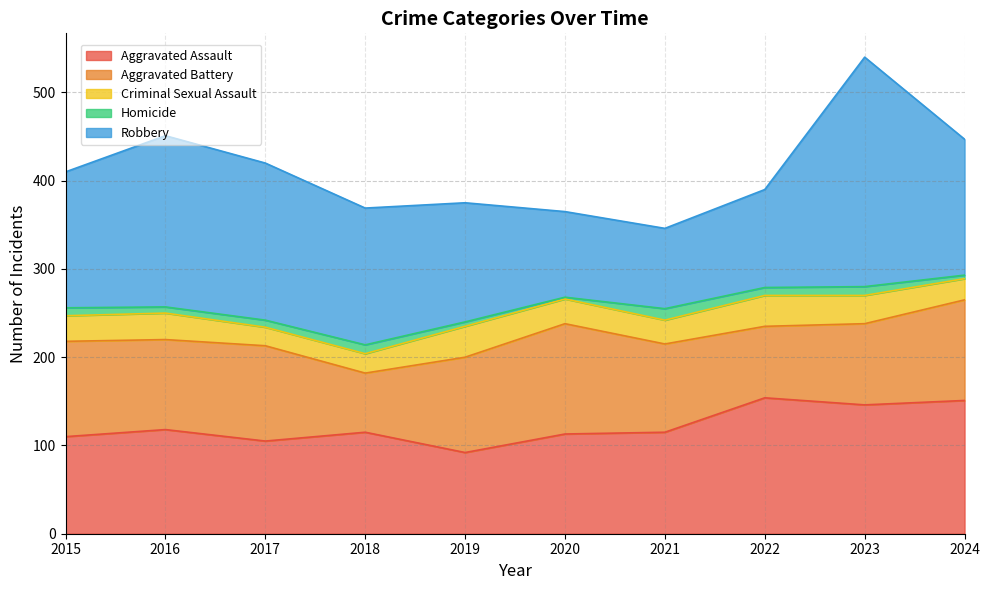

In Aggravated Battery, how many points are lower than both neighbors (excluding endpoints)?

3